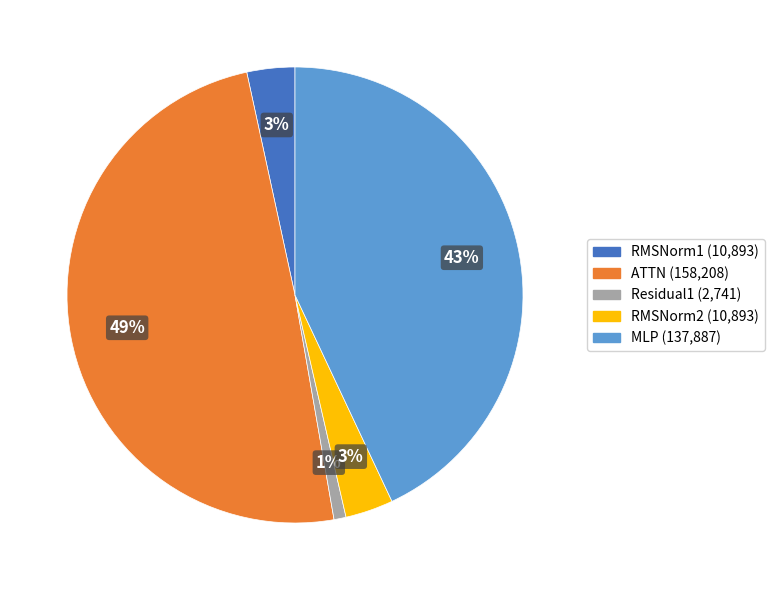

What percentage is the ATTN slice, to the nearest percent?

49%